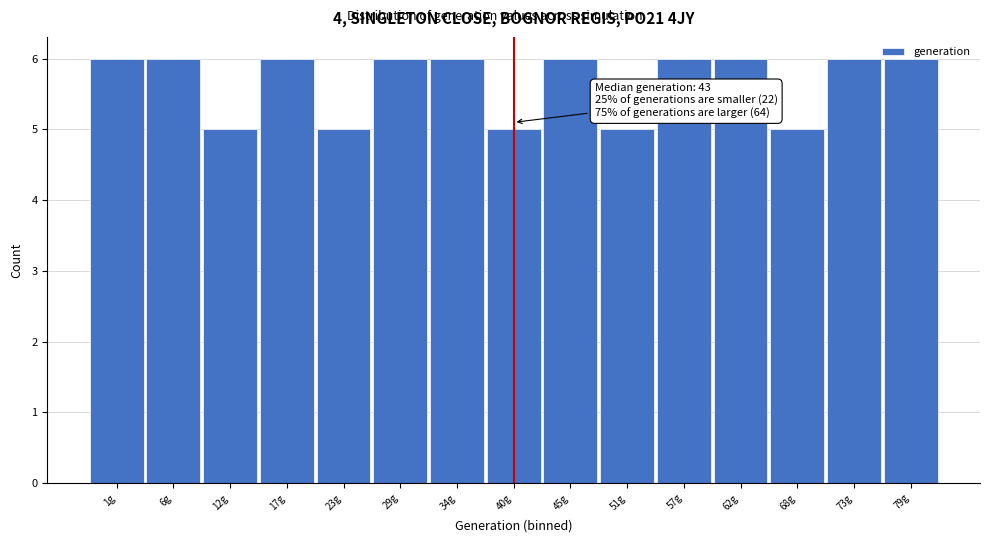

What is the minimum value shown in the chart?

5